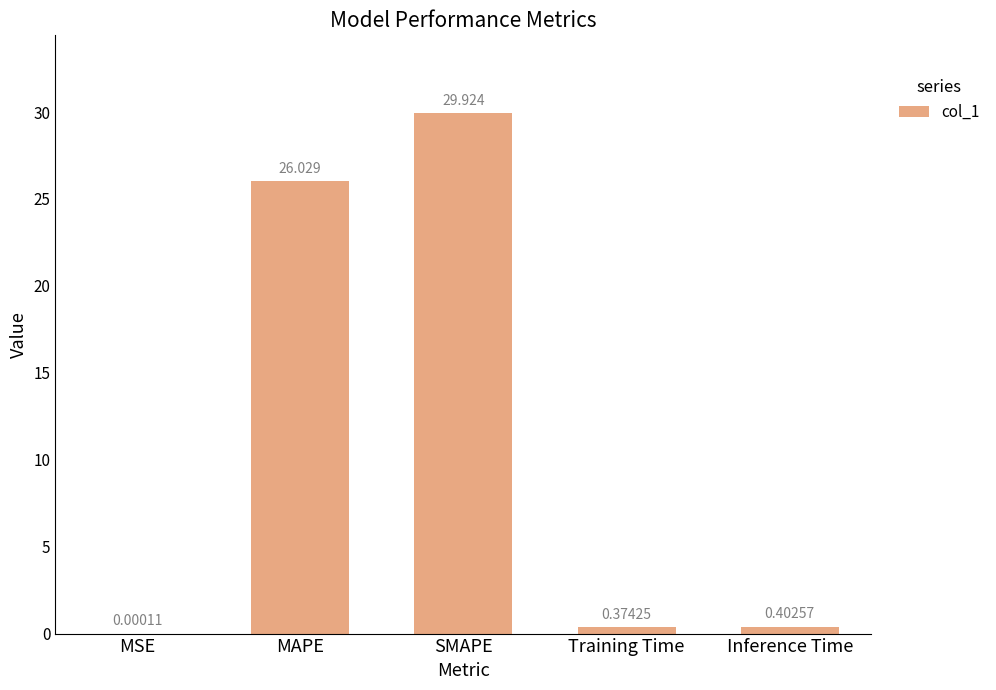

At which label is the value closest to 14?

MAPE